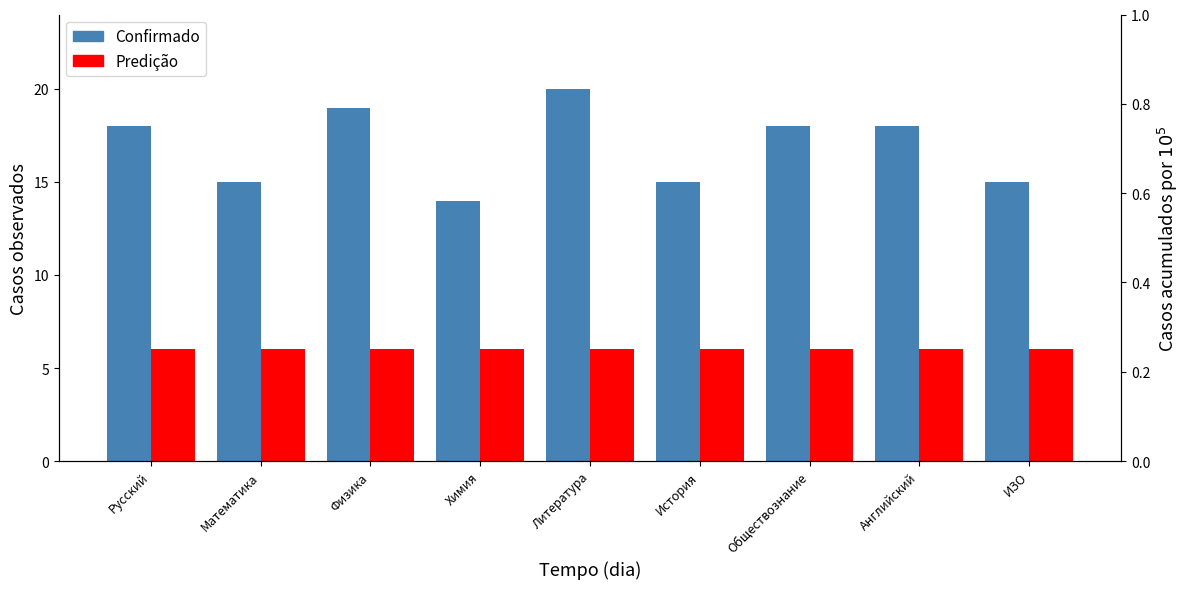

What is the sum of the Predição values at Обществознание and Математика?

12